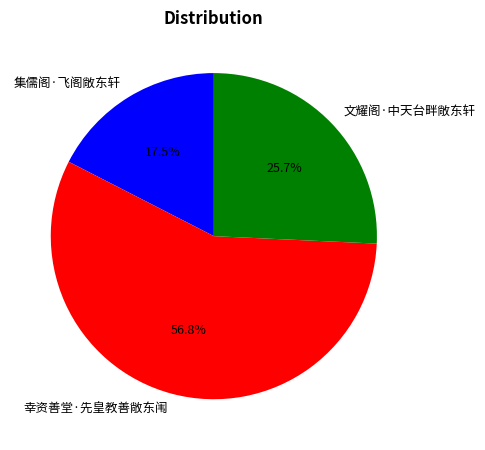

Rank the categories by value from highest to lowest.

幸资善堂·先皇教善敞东闱, 文耀阁·中天台畔敞东轩, 集儒阁·飞阁敞东轩